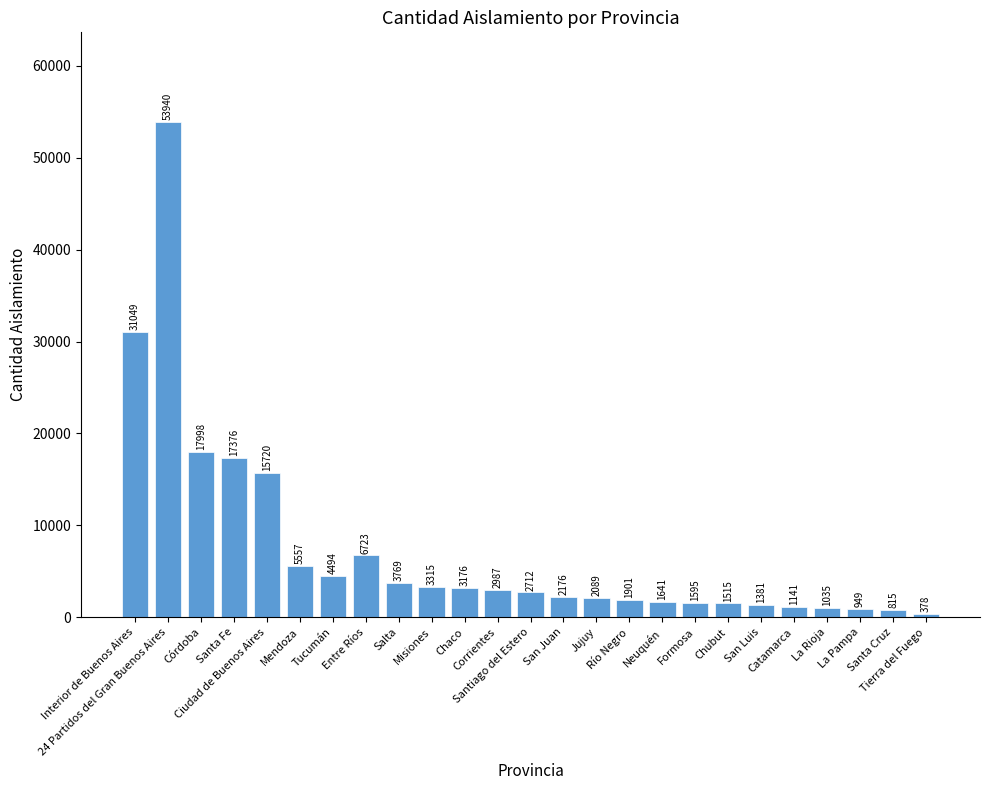

What is the label of the 17th bar from the left?

Neuquén